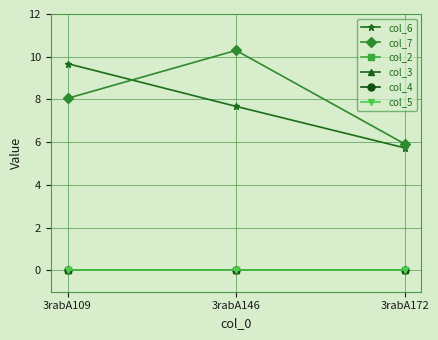

Reading left to right, list all the values displayed in this chart.

col_6: 9.7	7.7	5.7
col_7: 8.1	10.3	5.9
col_2: 0.0	0.0	0.0
col_3: 0.0	0.0	0.0
col_4: 0.0	0.0	0.0
col_5: 0.0	0.0	0.0